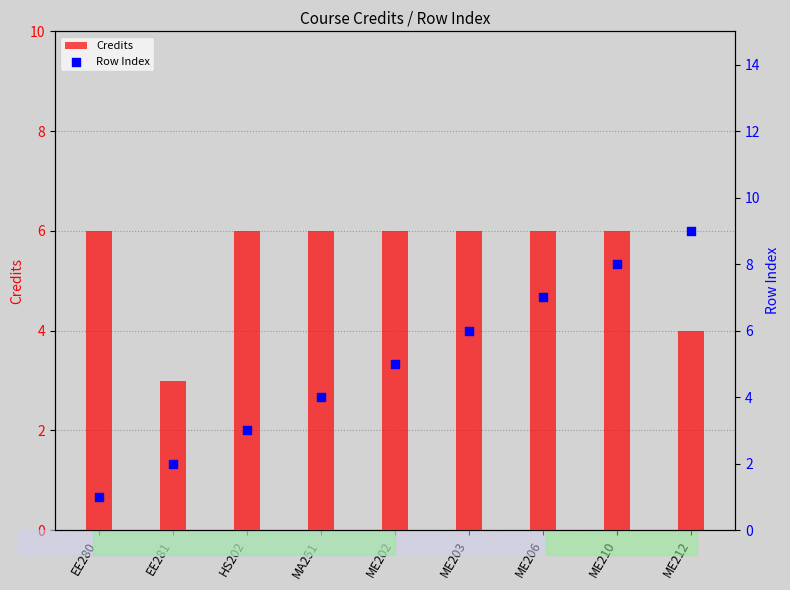

Which series has the largest total across all categories?

Credits